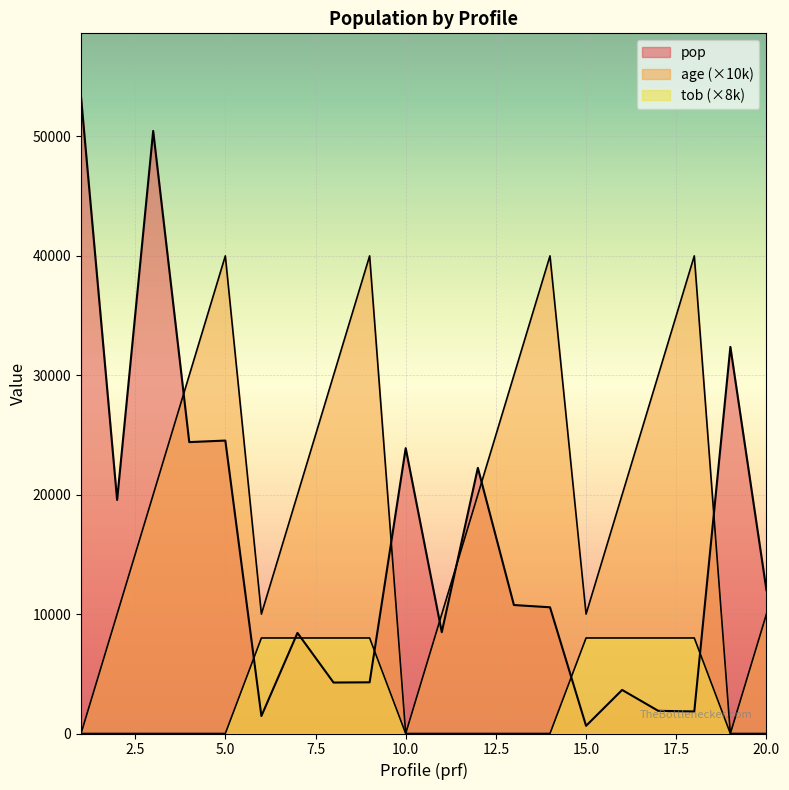

Which series has the largest range (max minus min)?

pop